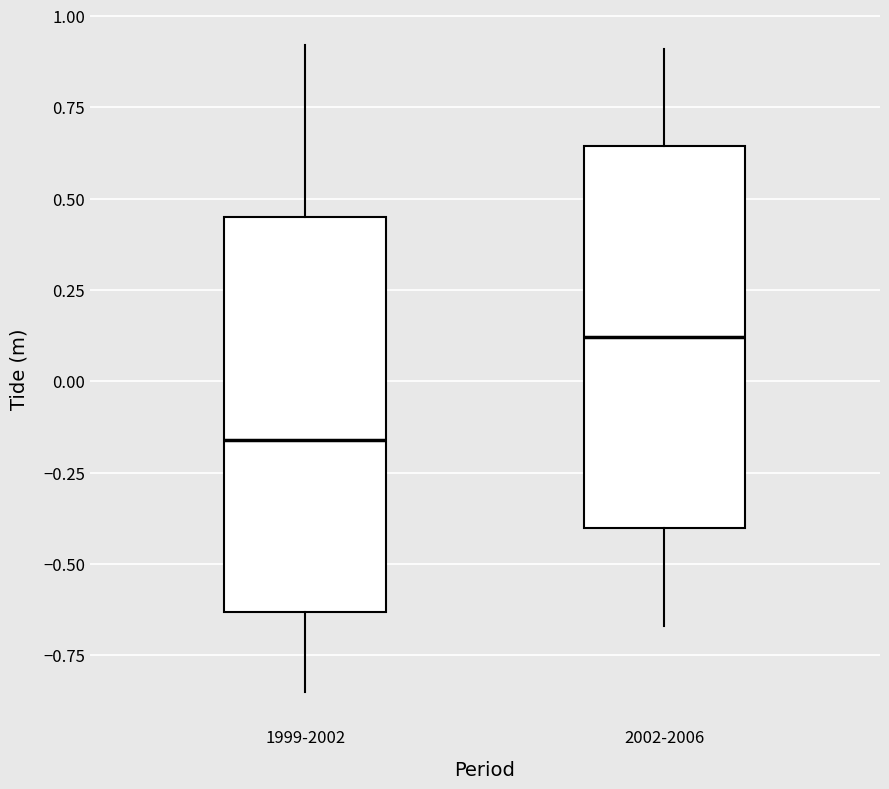

Where is the upper edge of the box for 2002-2006 on the y-axis? The values are not printed on the chart, so give them approximately, as read against the axis.

0.65